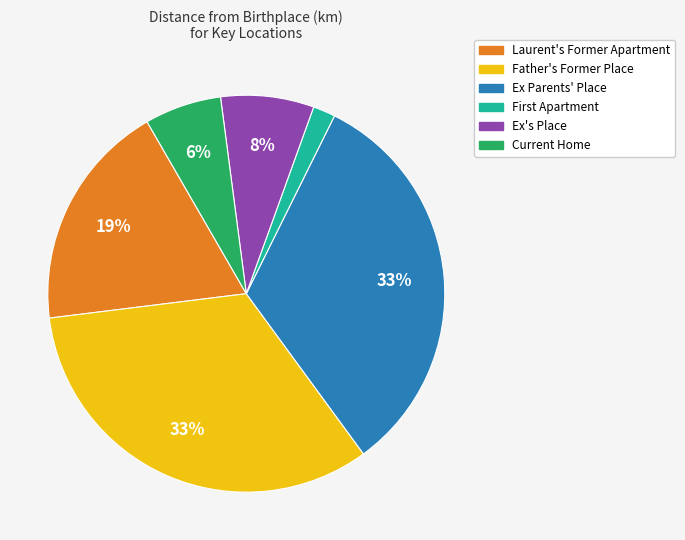

Is there a majority slice in this chart?

No